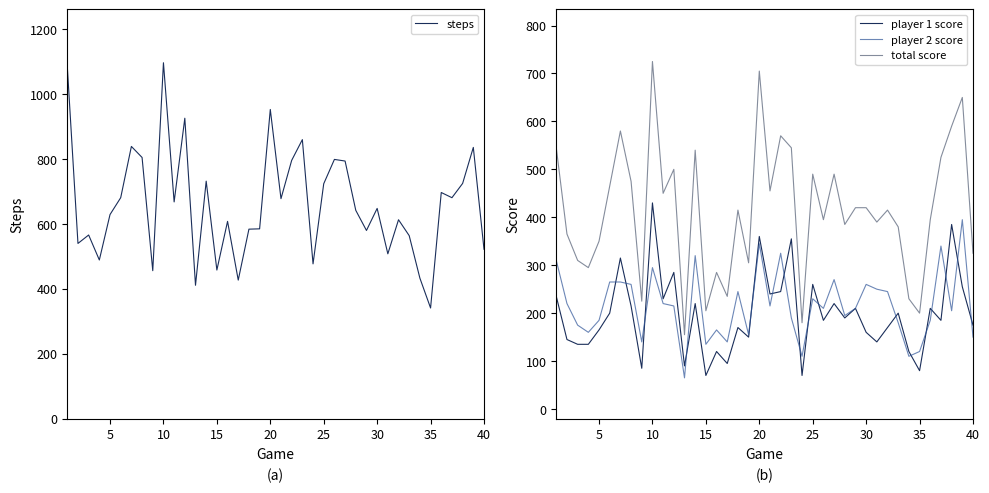

The total score series shows 200 at 35. True or false?

True